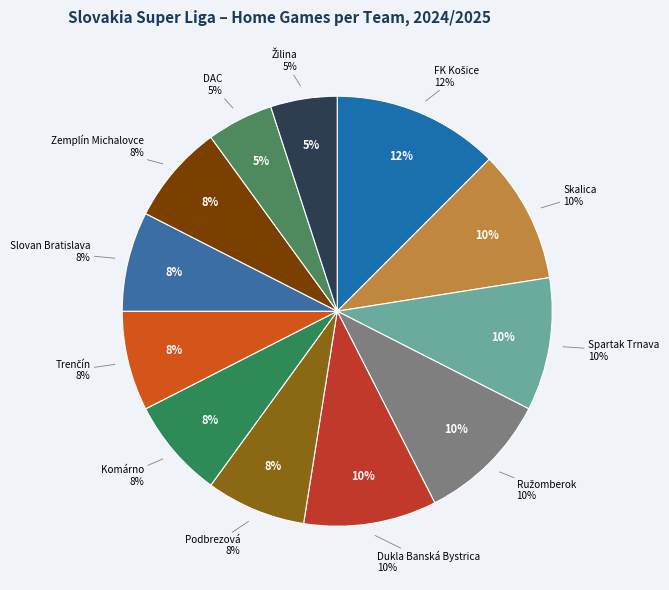

Is Spartak Trnava the majority of the pie?

No